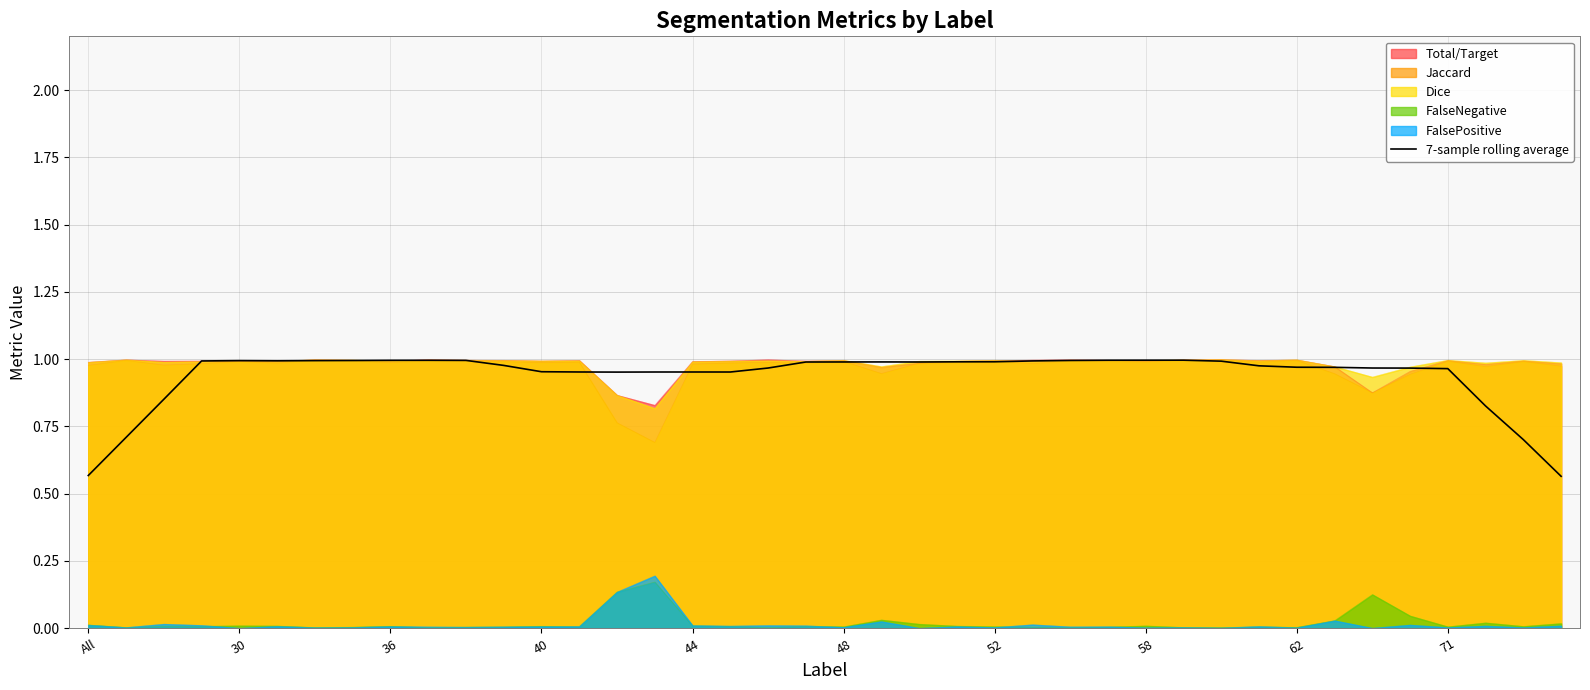

Which series has the widest spread of values?

7-sample rolling average